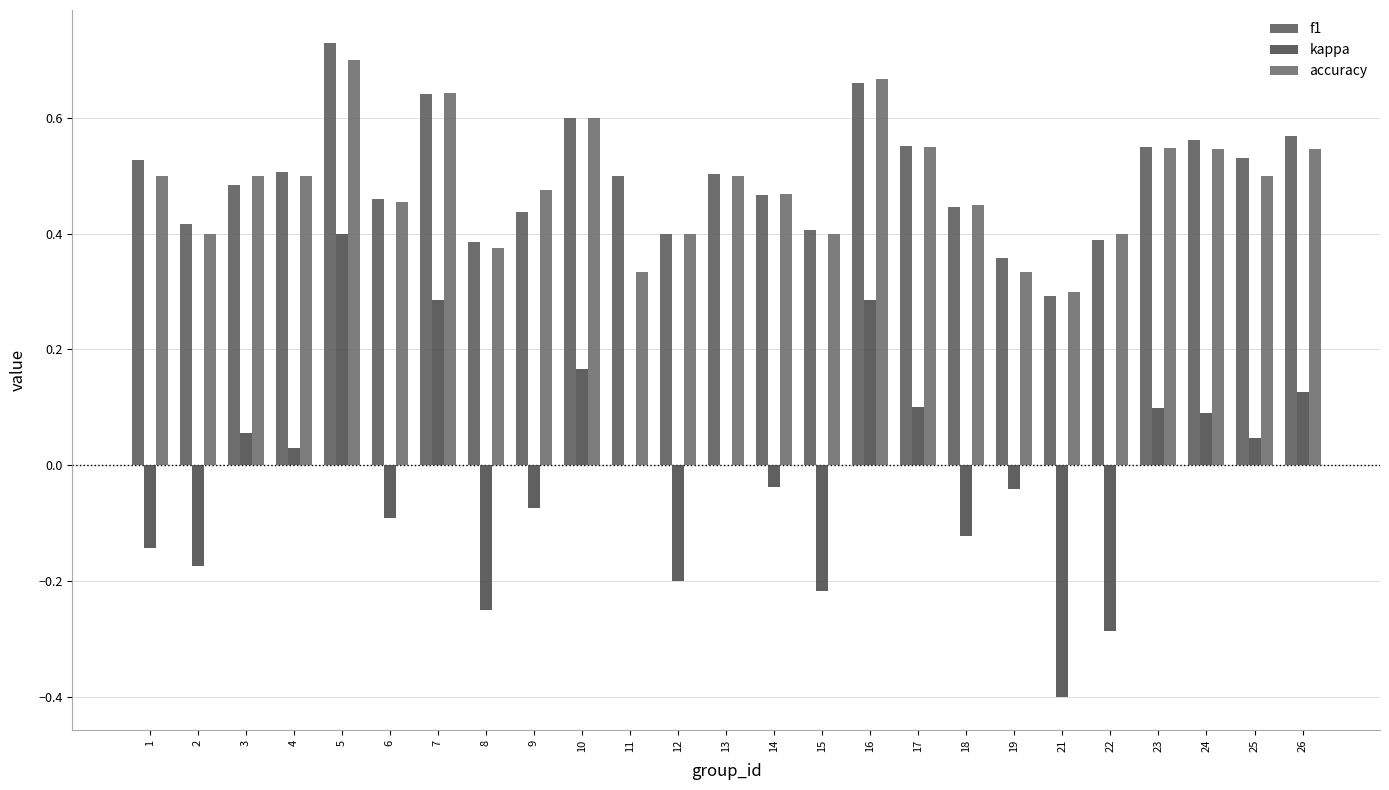

What is the highest value of the accuracy series?

0.7